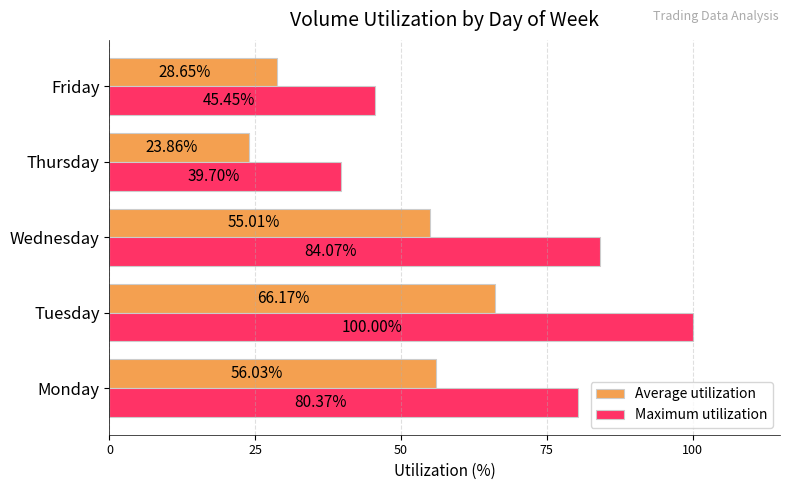

Is the value of Average utilization at Monday greater than the value of Maximum utilization at Thursday?

Yes